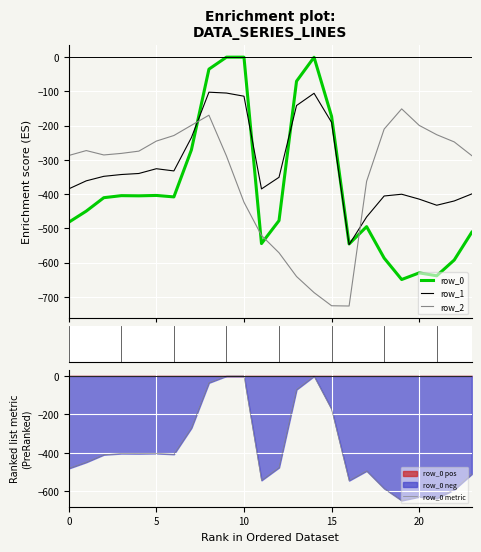

What is the approximate value of row_2 at 7?

-199.0